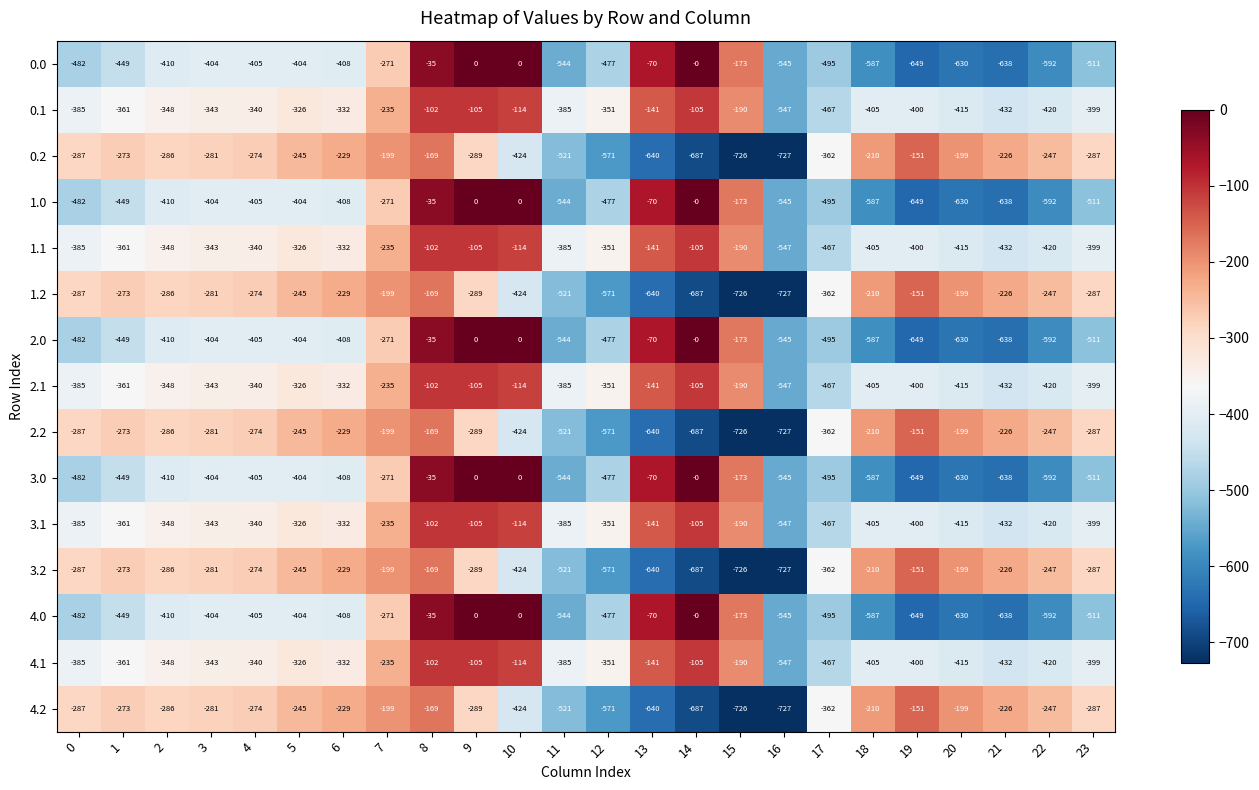

At which label is 3.1 closest to -324?

5